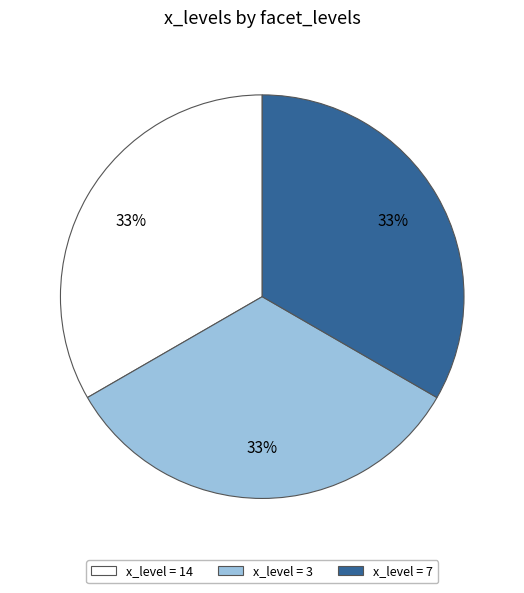

Approximately how many times larger is the value at x_level = 14 compared to x_level = 3?

1.0